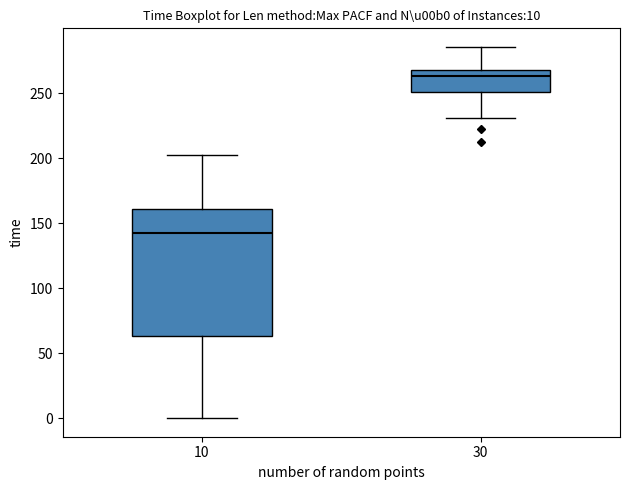

Which box's median line is the highest?

30